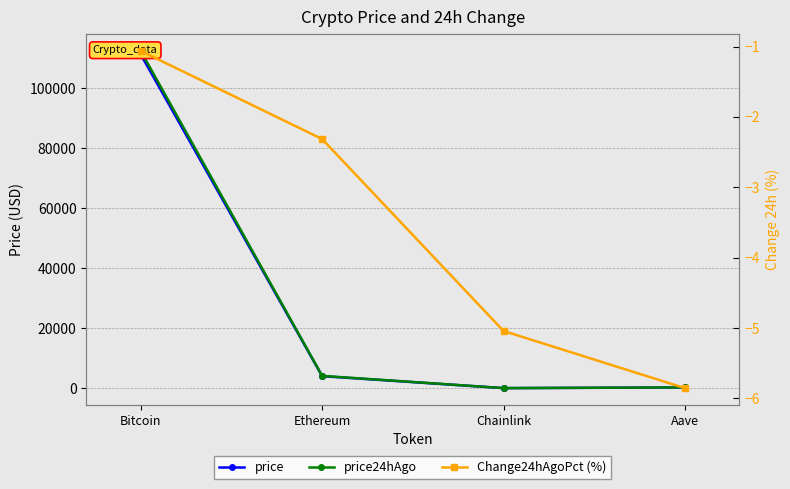

How many data points in price are above 4006?

2